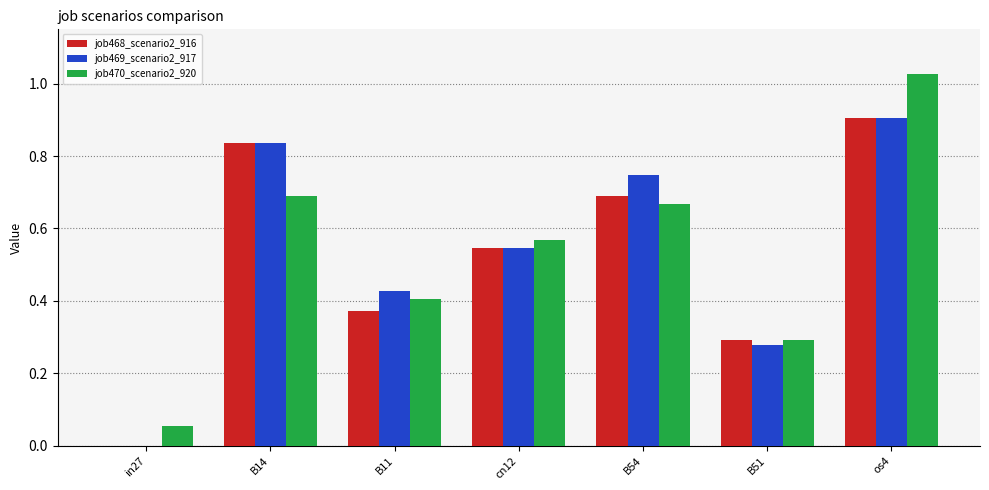

Which series changed the most between B11 and os4?

job470_scenario2_920